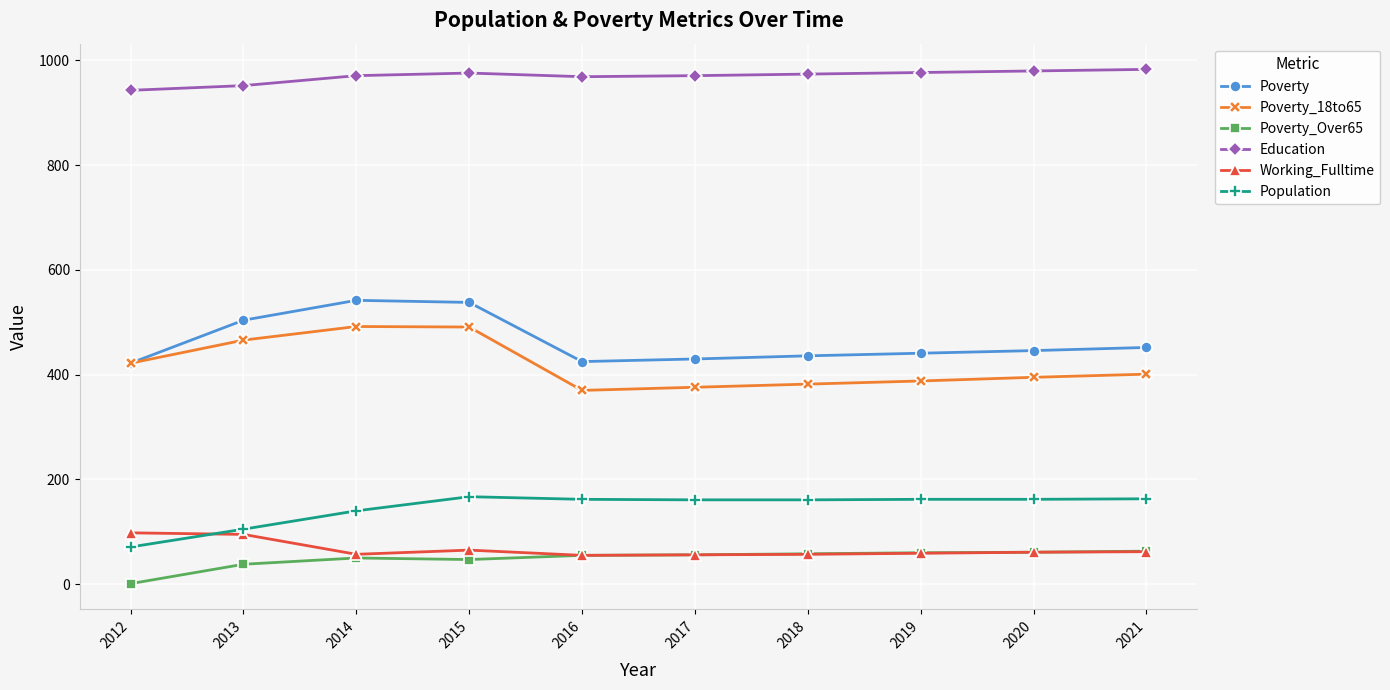

The Population series shows 71 at 2012. True or false?

True